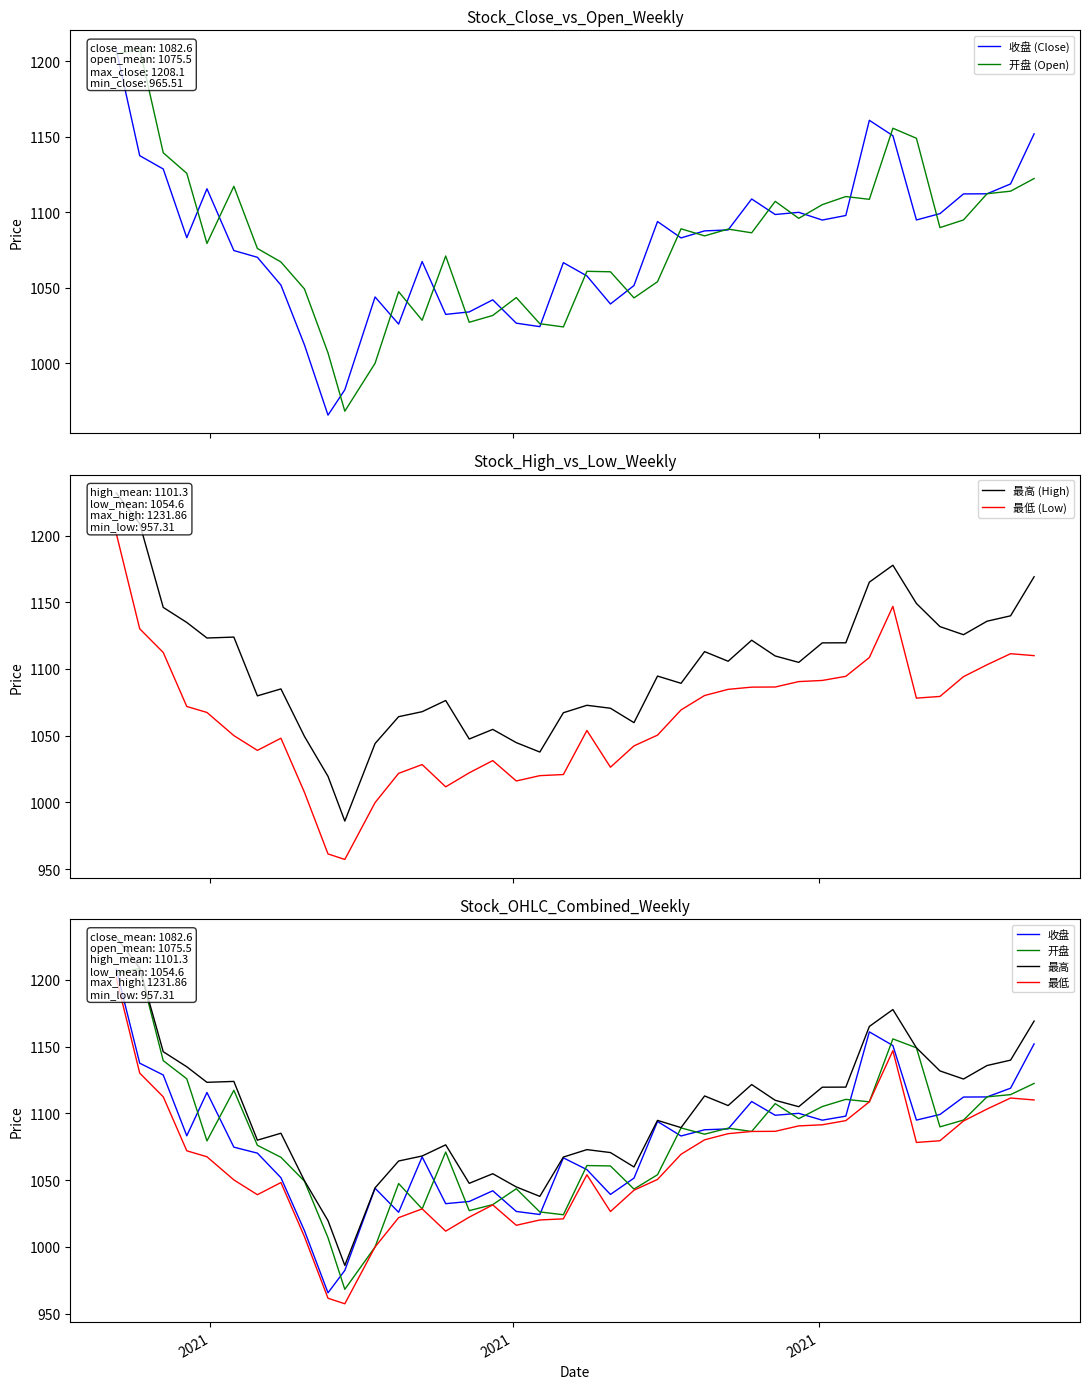

What is the difference between the highest and lowest values at 2021-03-26?

23.4